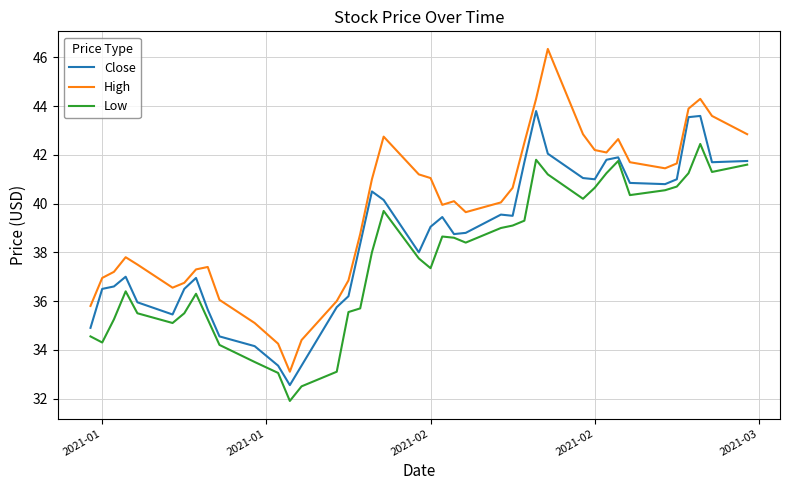

What are all the series names shown in the legend?

Close, High, Low